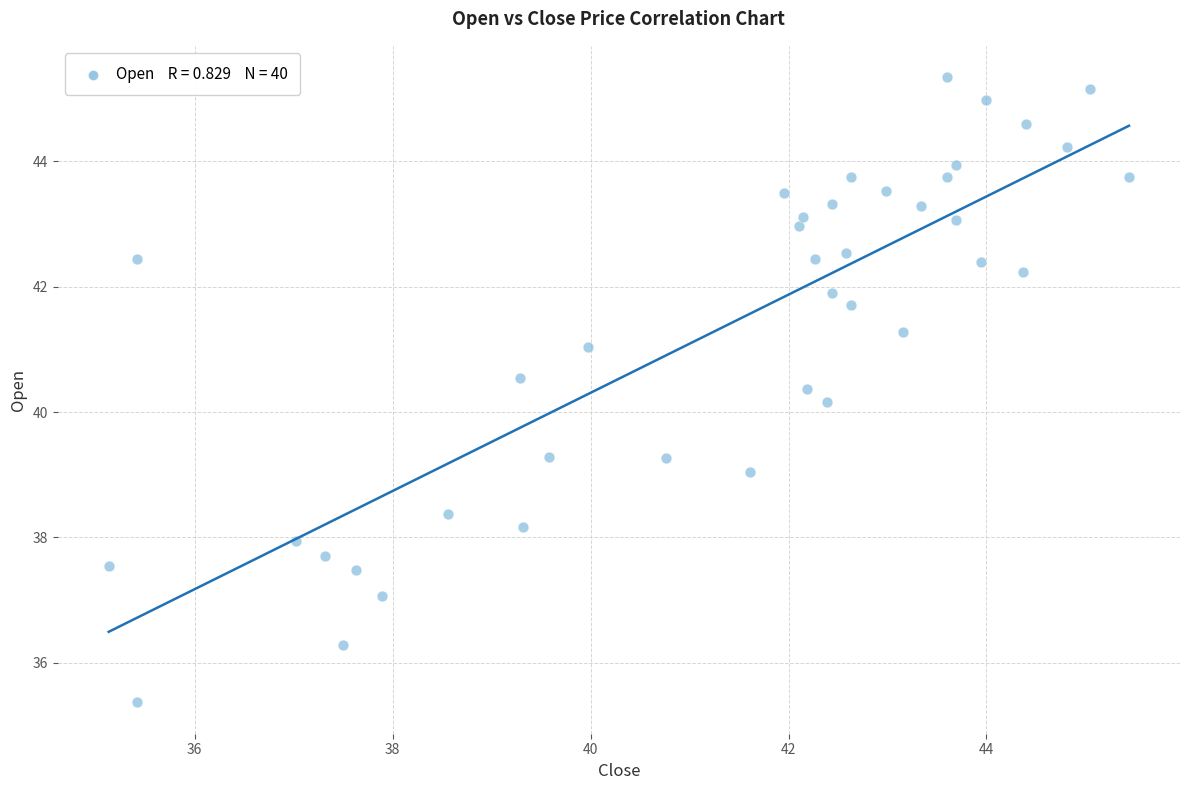

What Y value in the scatter plot is closest to 40?

40.2